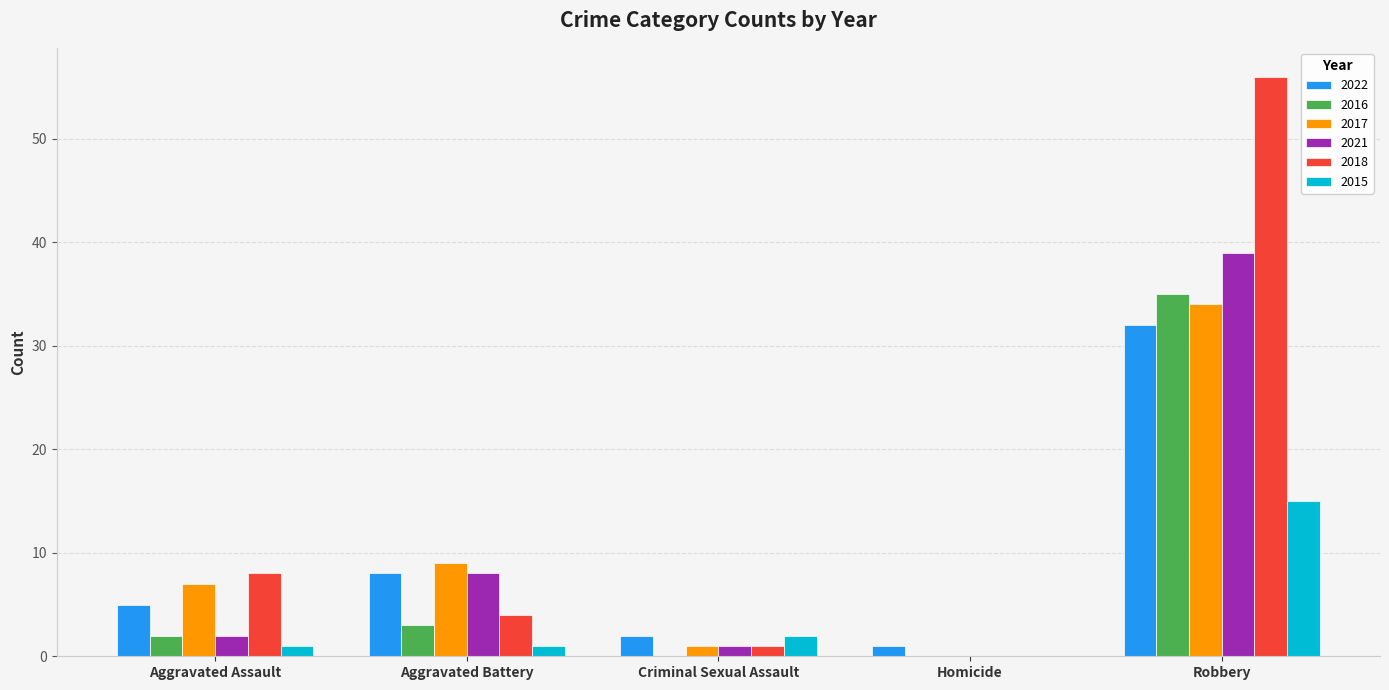

What is the maximum value shown in the chart?

56